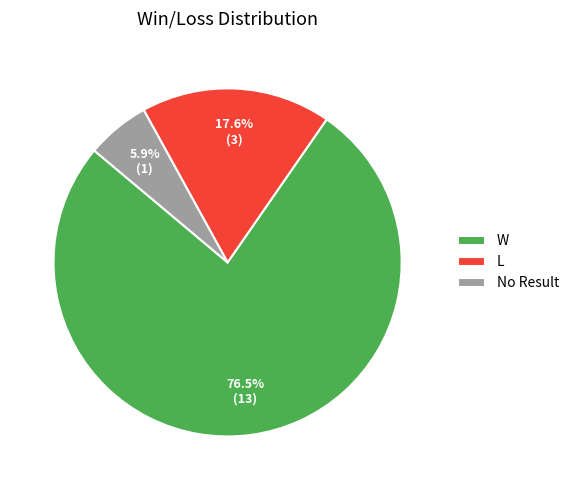

Does W represent more than half of the total?

Yes